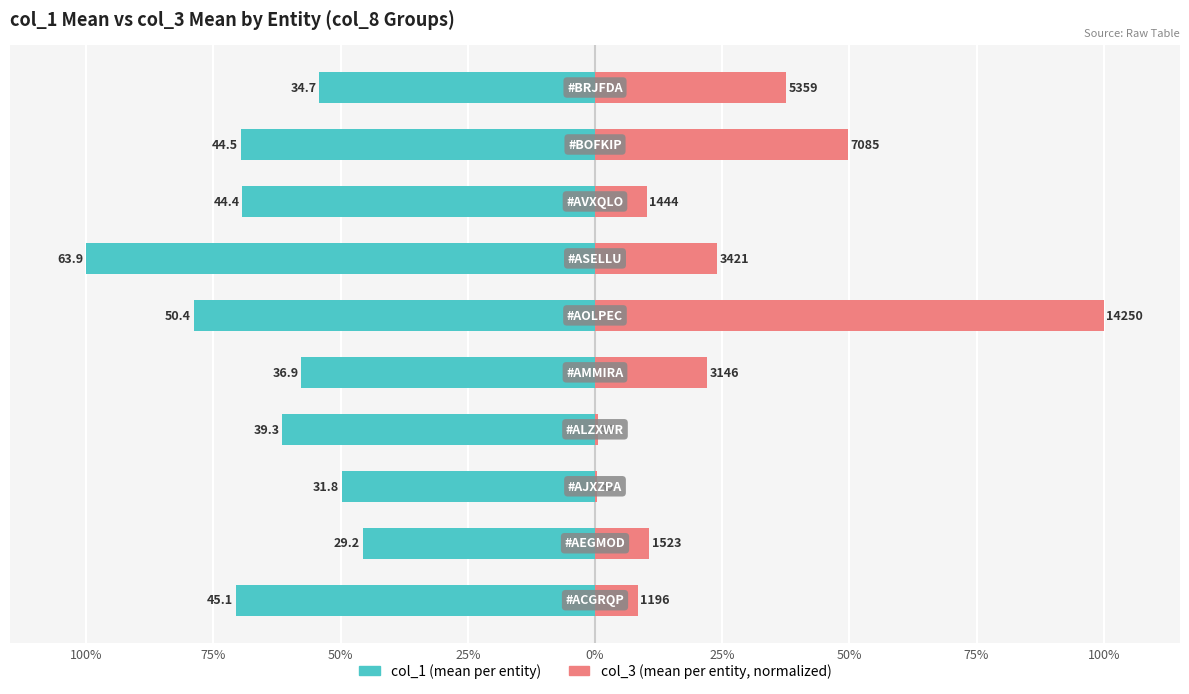

What is the lowest value of the col_3 (avg, normalized) series?

0.4